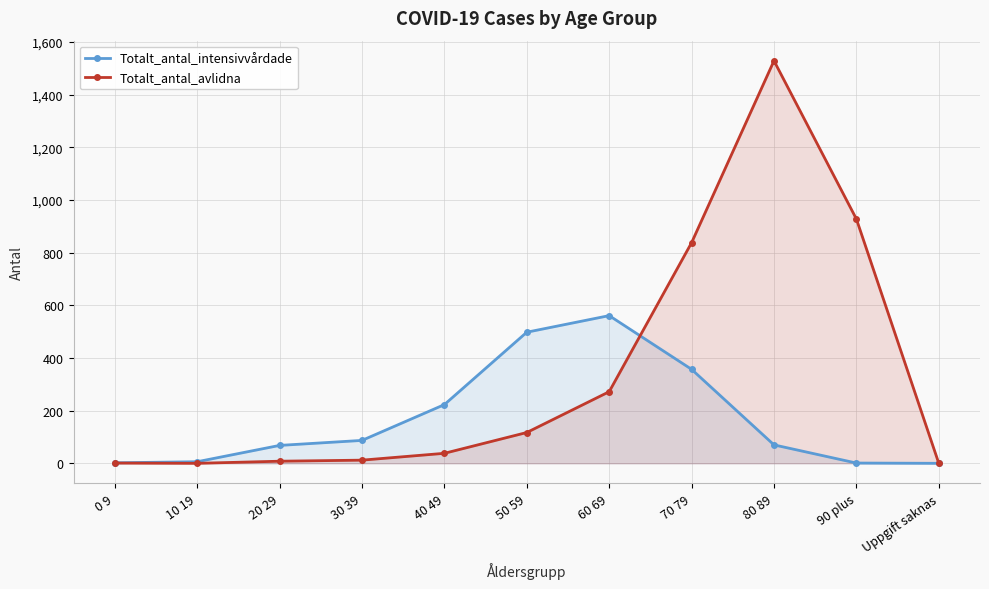

Which series has the widest spread of values?

Totalt_antal_avlidna